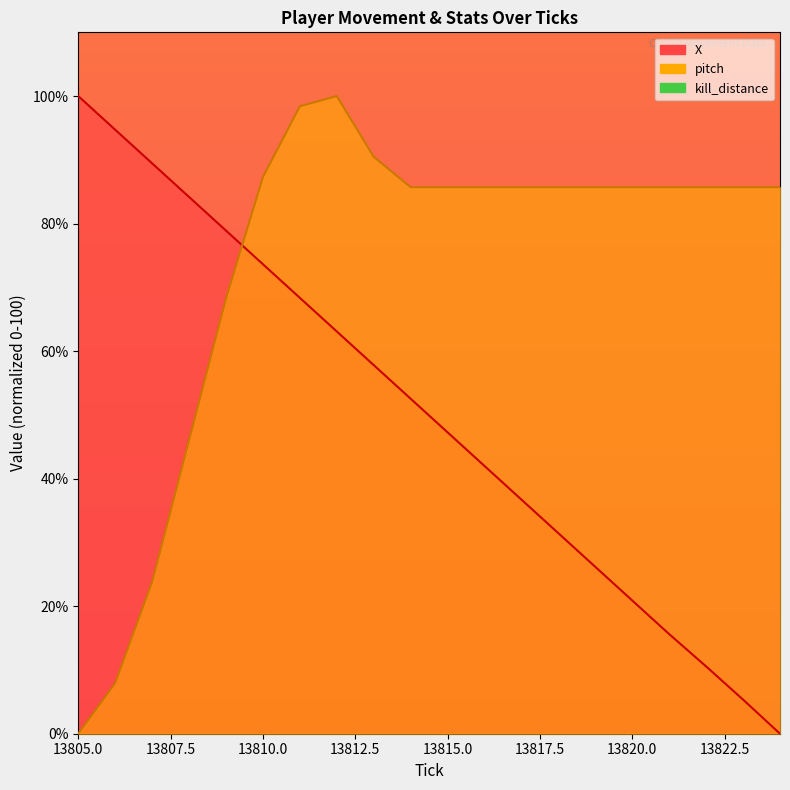

How many data points in pitch are above 85?

15